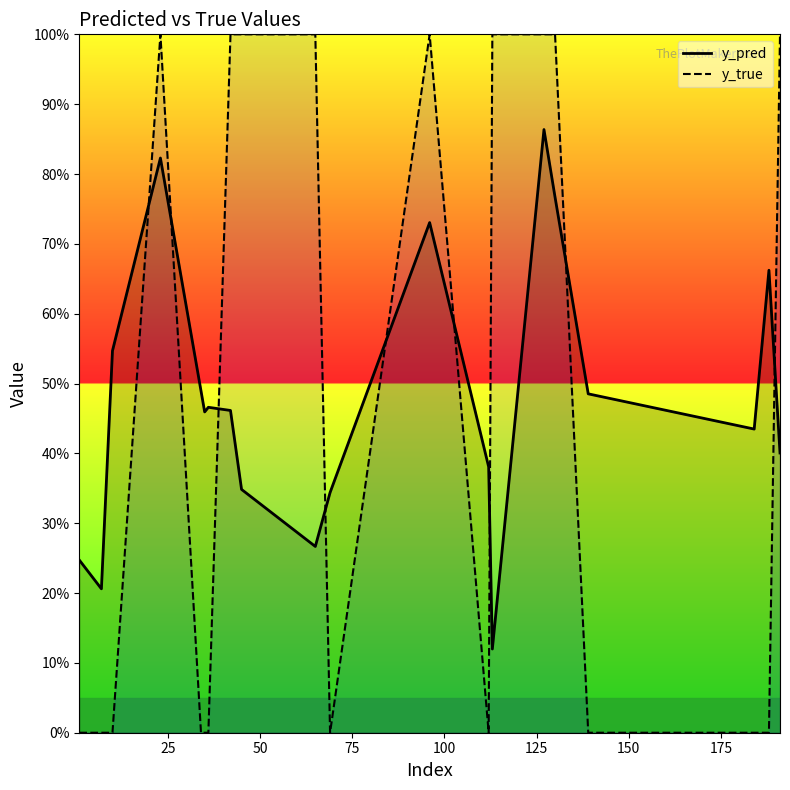

Is the value of y_true at 150 greater than the value of y_pred at 0?

No